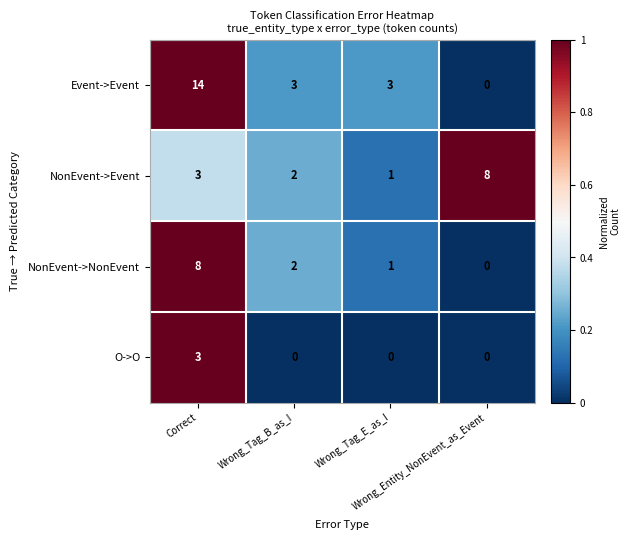

What is the sum of all Event->Event values?

20